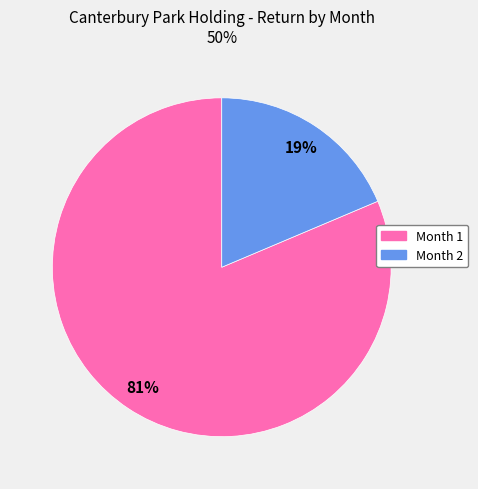

To the nearest percent, what is the combined percentage of Month 2 and Month 1?

100%